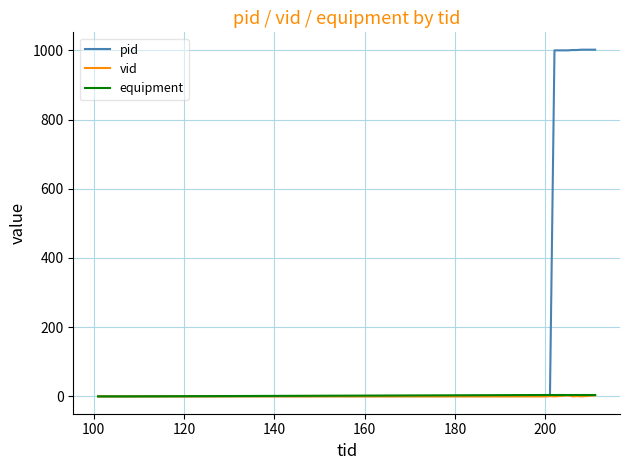

True or false: vid has more than 0 points higher than both neighbors.

True